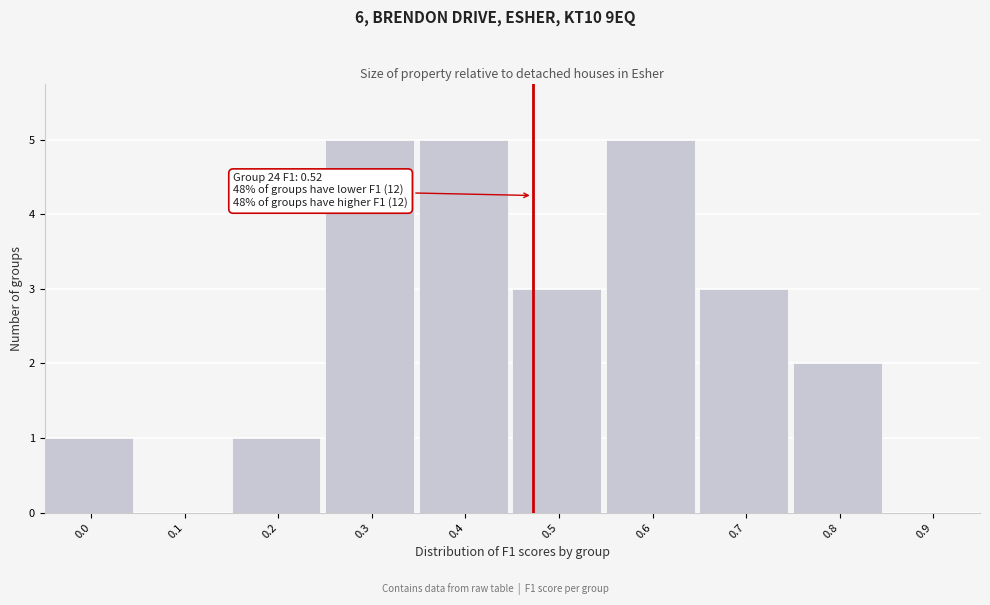

Reading left to right, transcribe all the data shown in this chart.

0.0=1	0.1=0	0.2=1	0.3=5	0.4=5	0.5=3	0.6=5	0.7=3	0.8=2	0.9=0